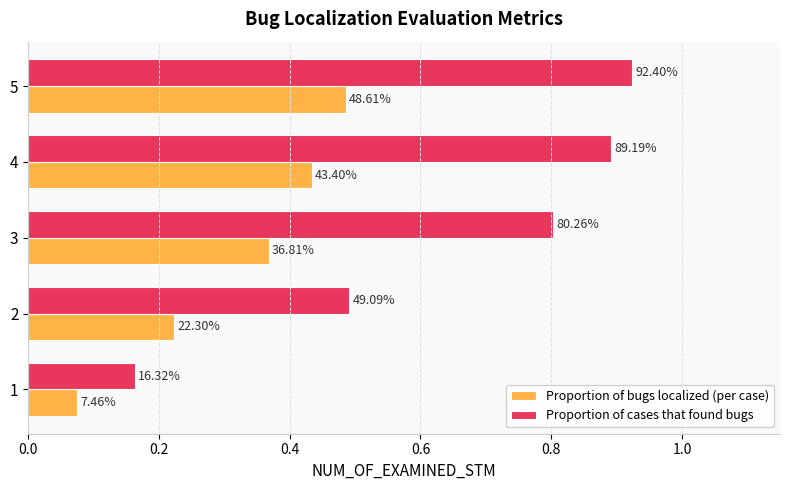

Which series has the largest range (max minus min)?

Proportion of cases that found bugs